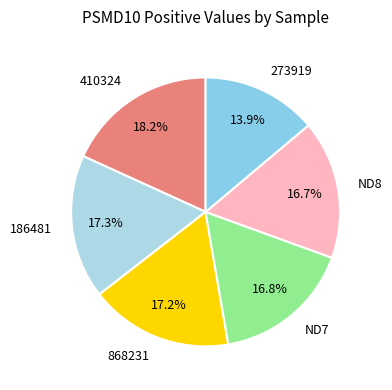

To the nearest percent, what is the average slice percentage?

17%